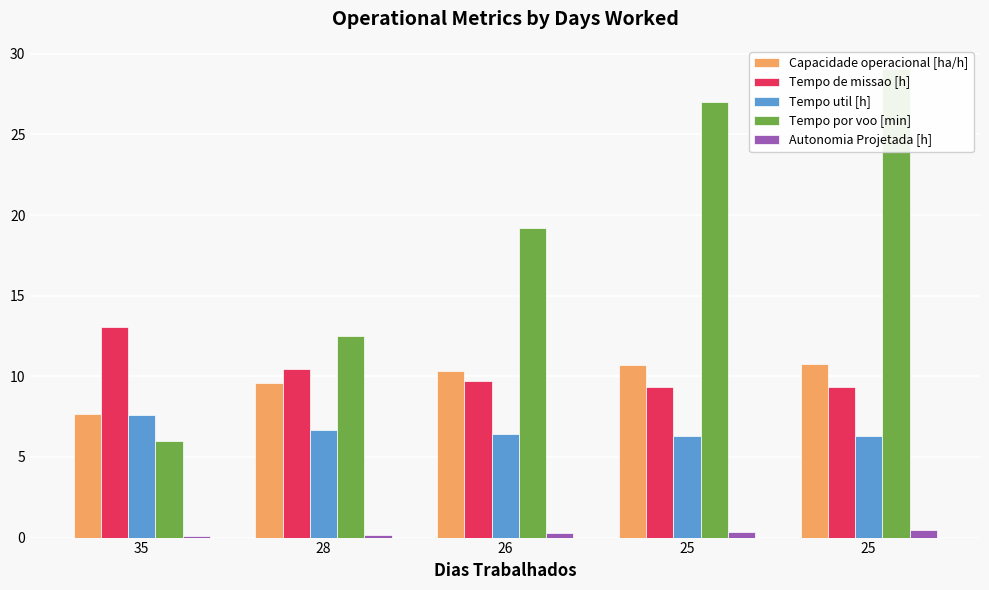

At which category is the sum across all series the highest?

25